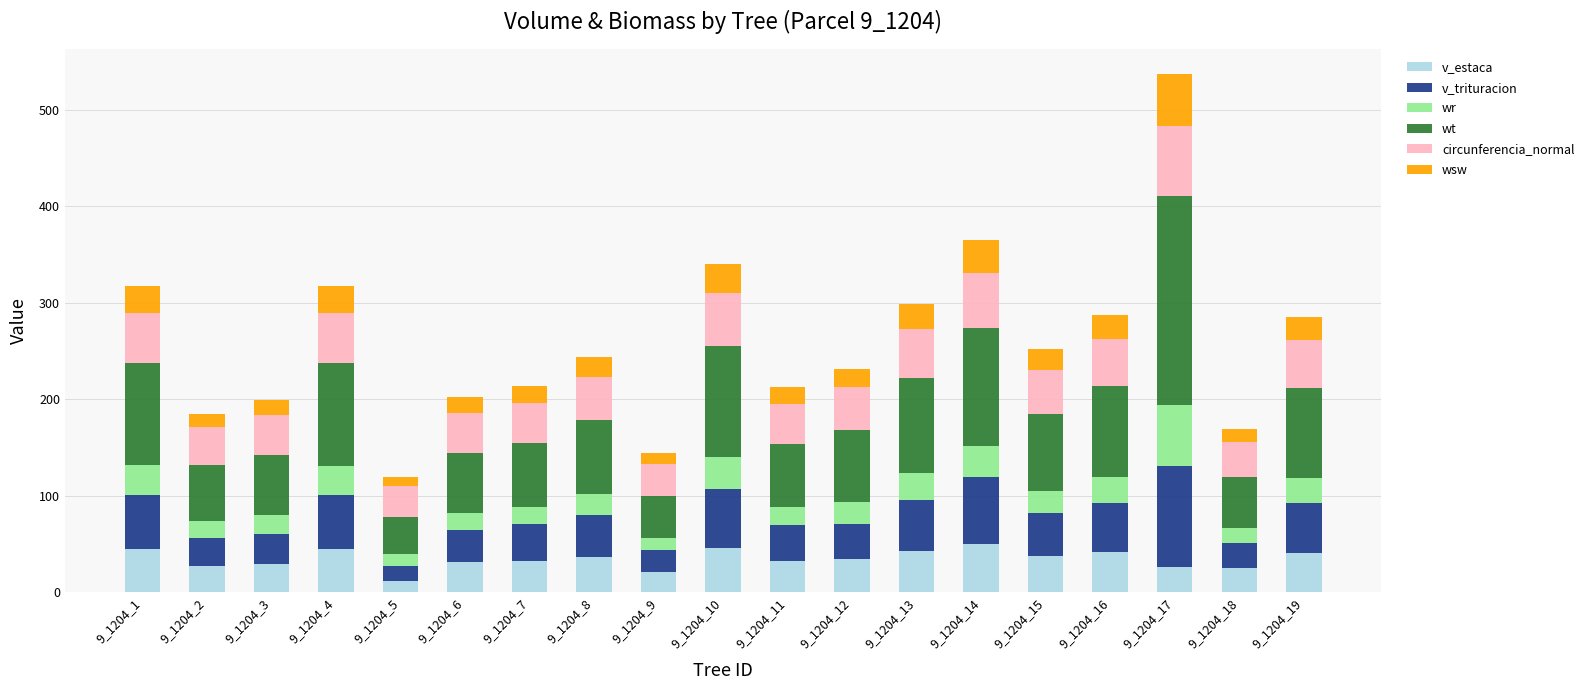

What is the total value across all series at 9_1204_2?

185.0